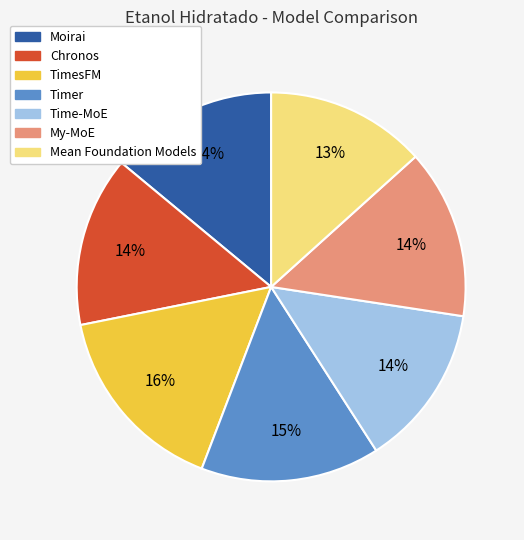

To the nearest percent, what is the difference between the Timer and Chronos slice percentages?

1%